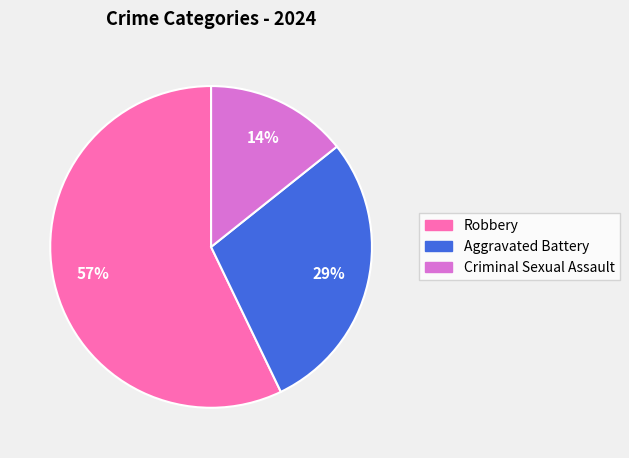

To the nearest percent, what is the combined percentage of Robbery and Aggravated Battery?

86%